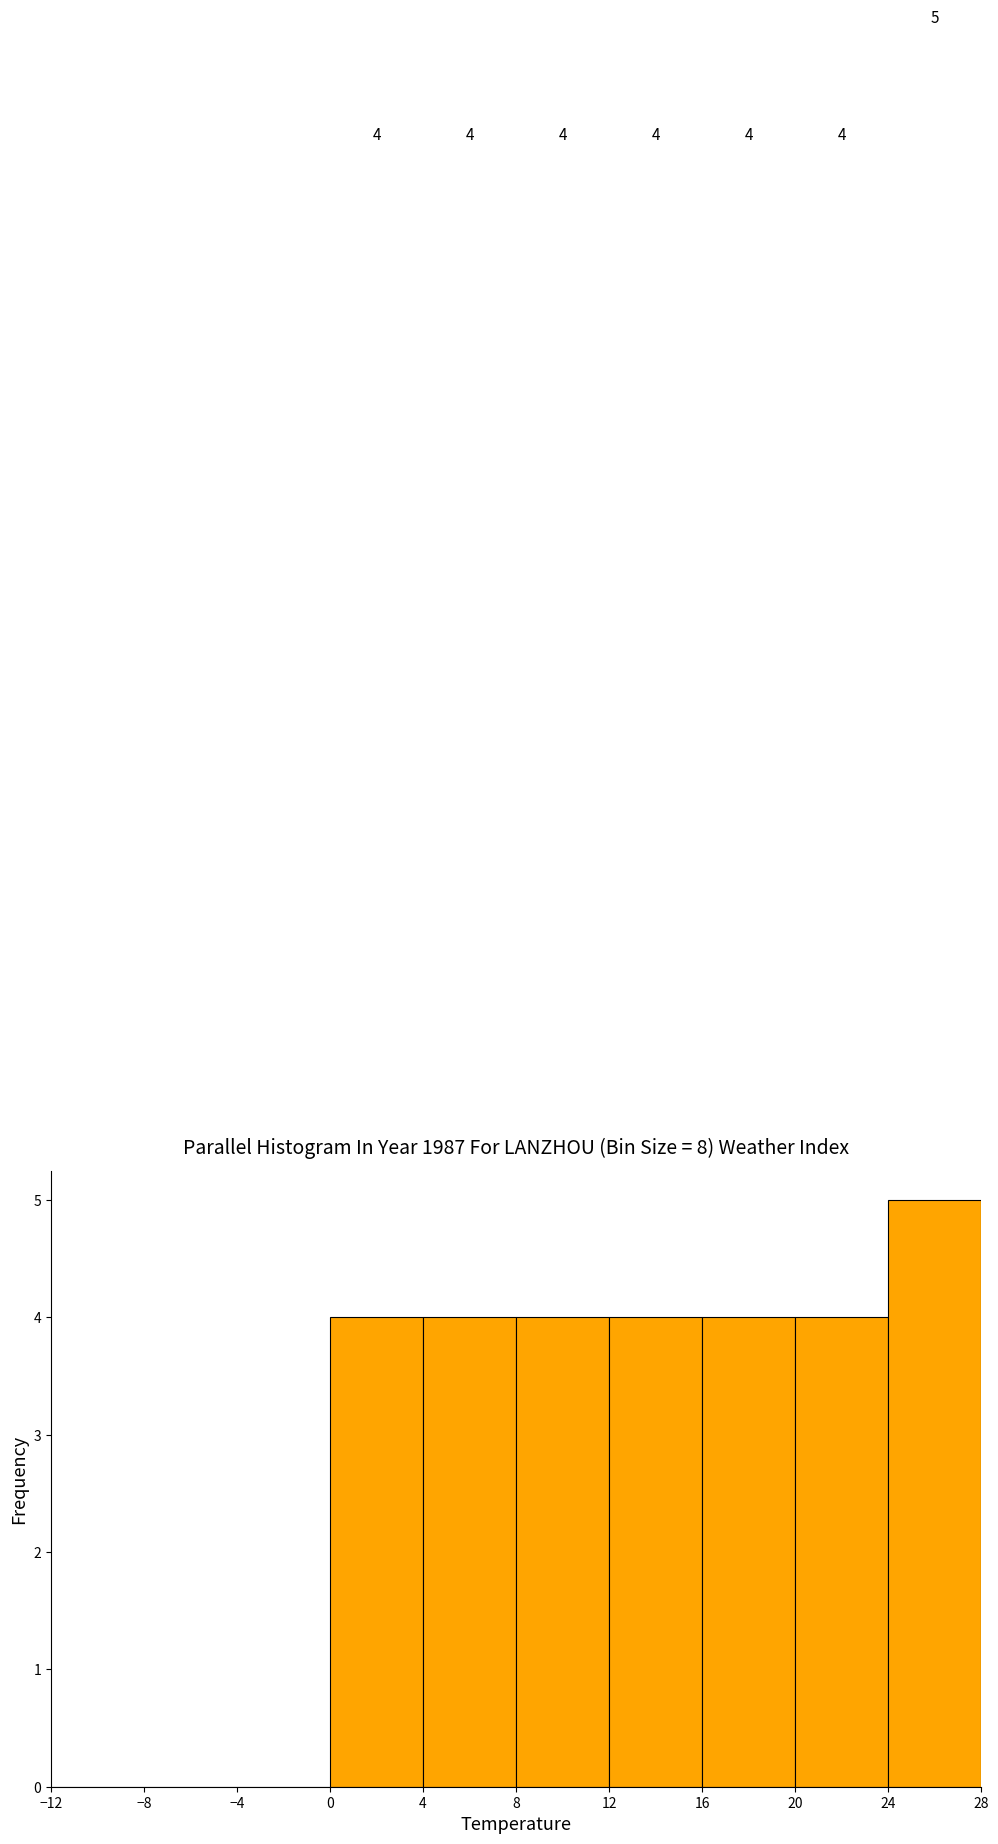

Which range on the x-axis has the tallest bar?

24 to 28